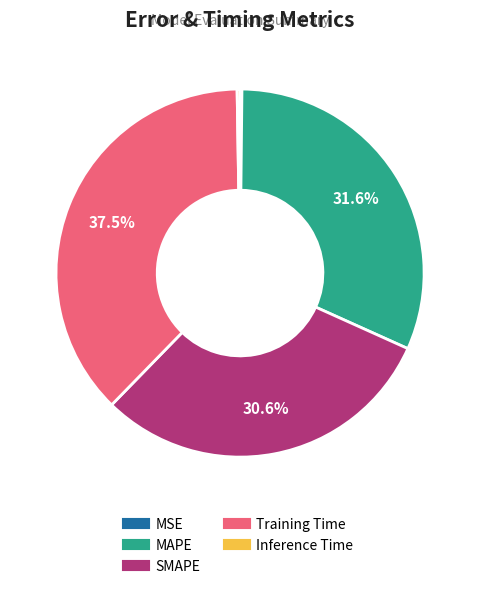

Between Training Time and SMAPE, which is larger?

Training Time